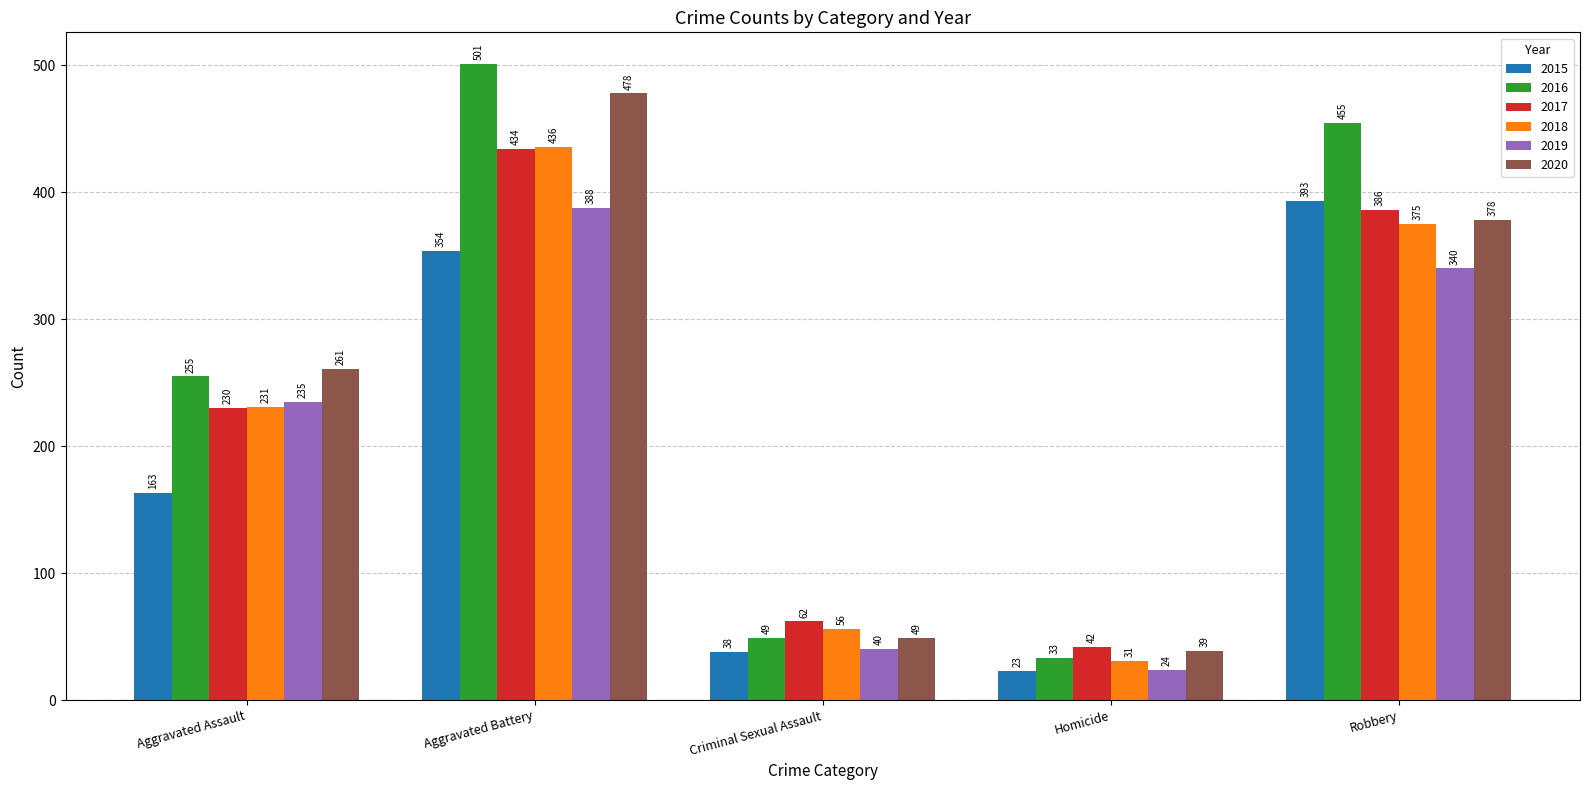

What are all the series names shown in the legend?

2015, 2016, 2017, 2018, 2019, 2020